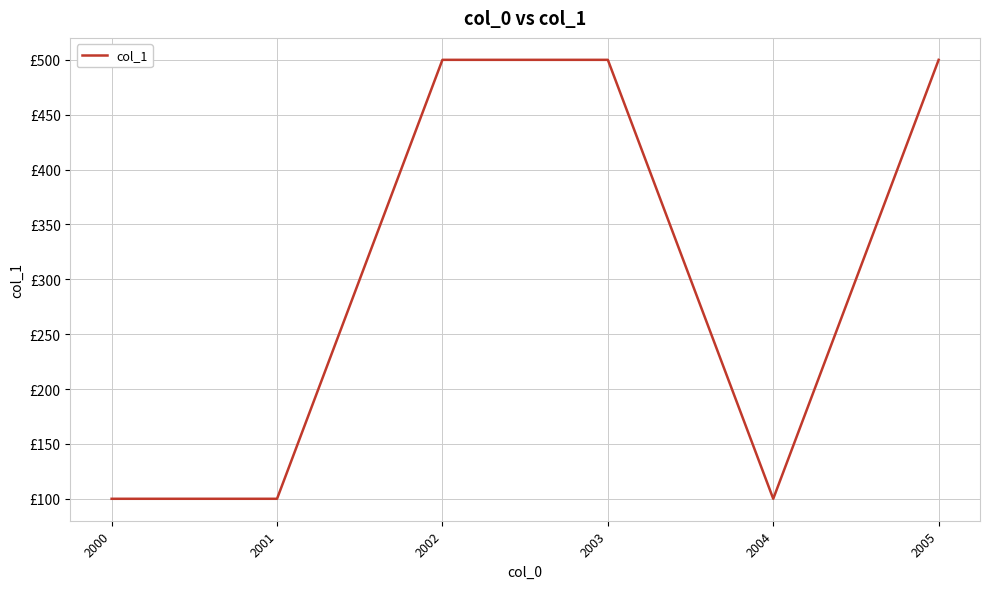

Does the chart have visible grid lines?

Yes